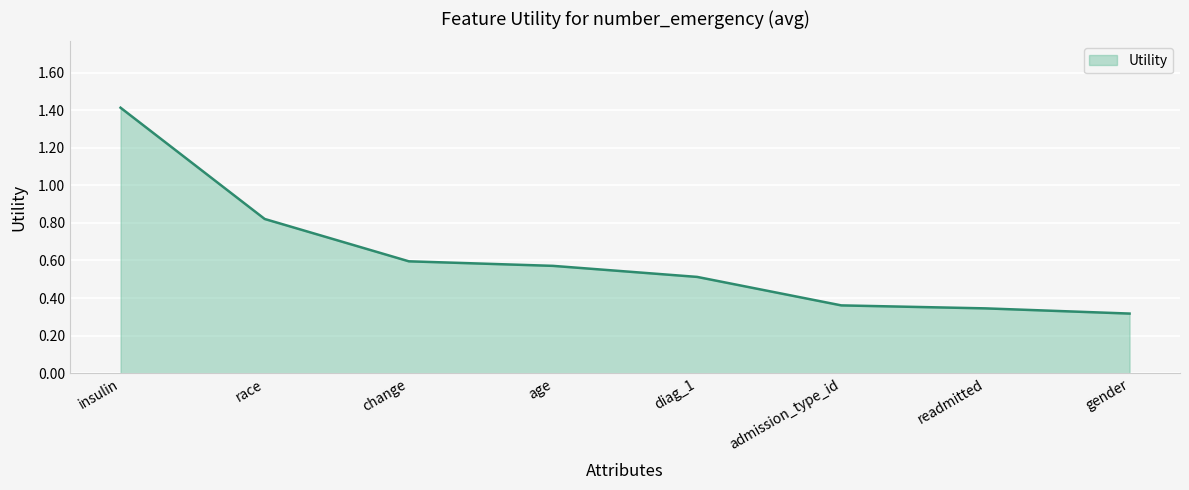

Rank the categories by value from highest to lowest.

insulin, race, change, age, diag_1, admission_type_id, readmitted, gender